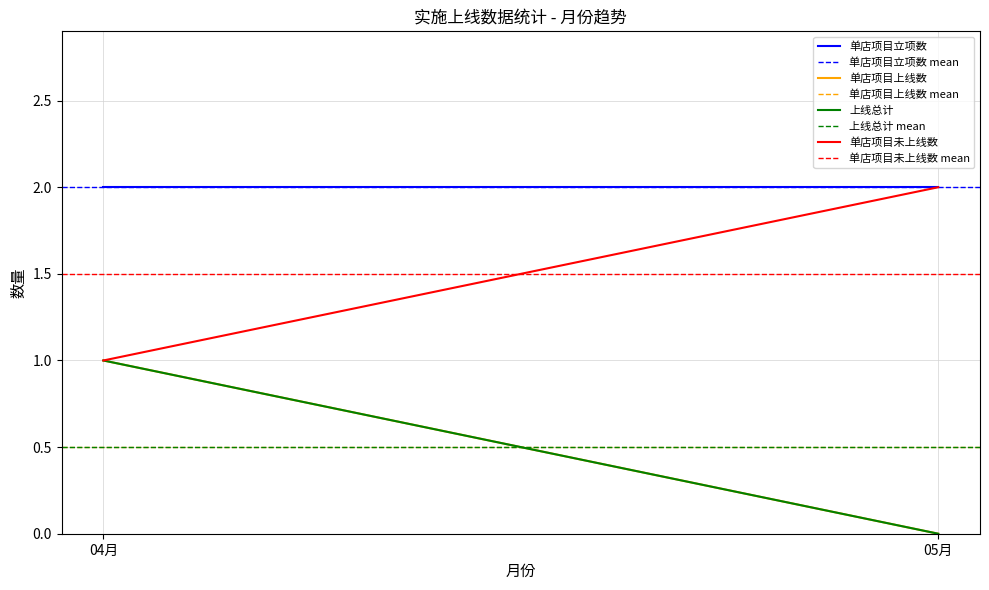

Reading left to right, what are all the values shown in this chart?

单店项目立项数: 2	2
单店项目上线数: 1	0
上线总计: 1	0
单店项目未上线数: 1	2